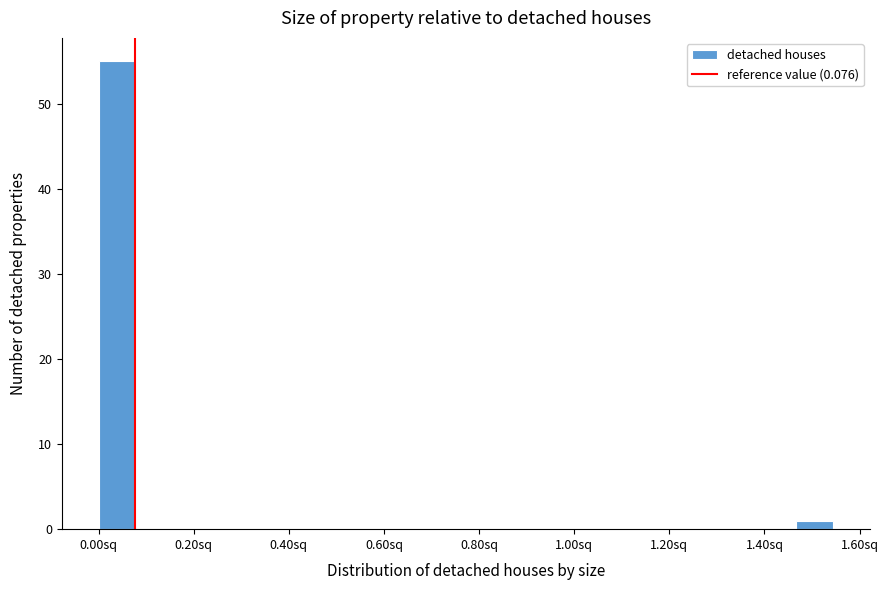

Read against the x-axis, roughly where is the centre of the tallest bar?

0.04